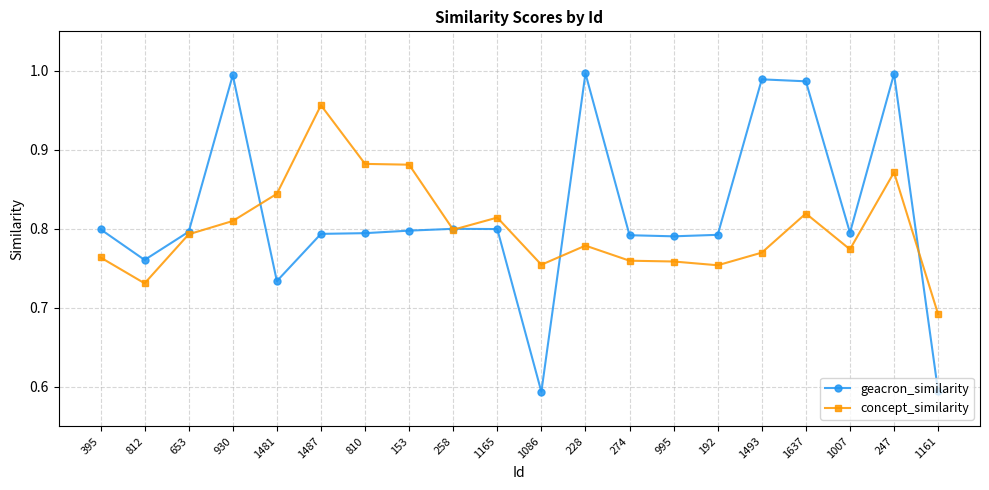

The concept_similarity series shows 0.5 at 653. True or false?

False